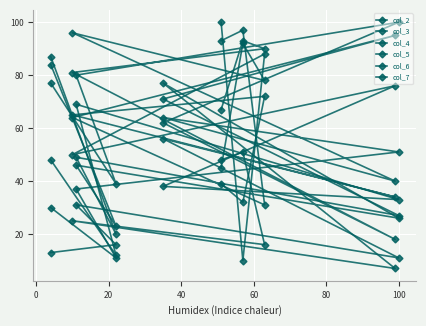

What is the minimum value shown in the chart?

7